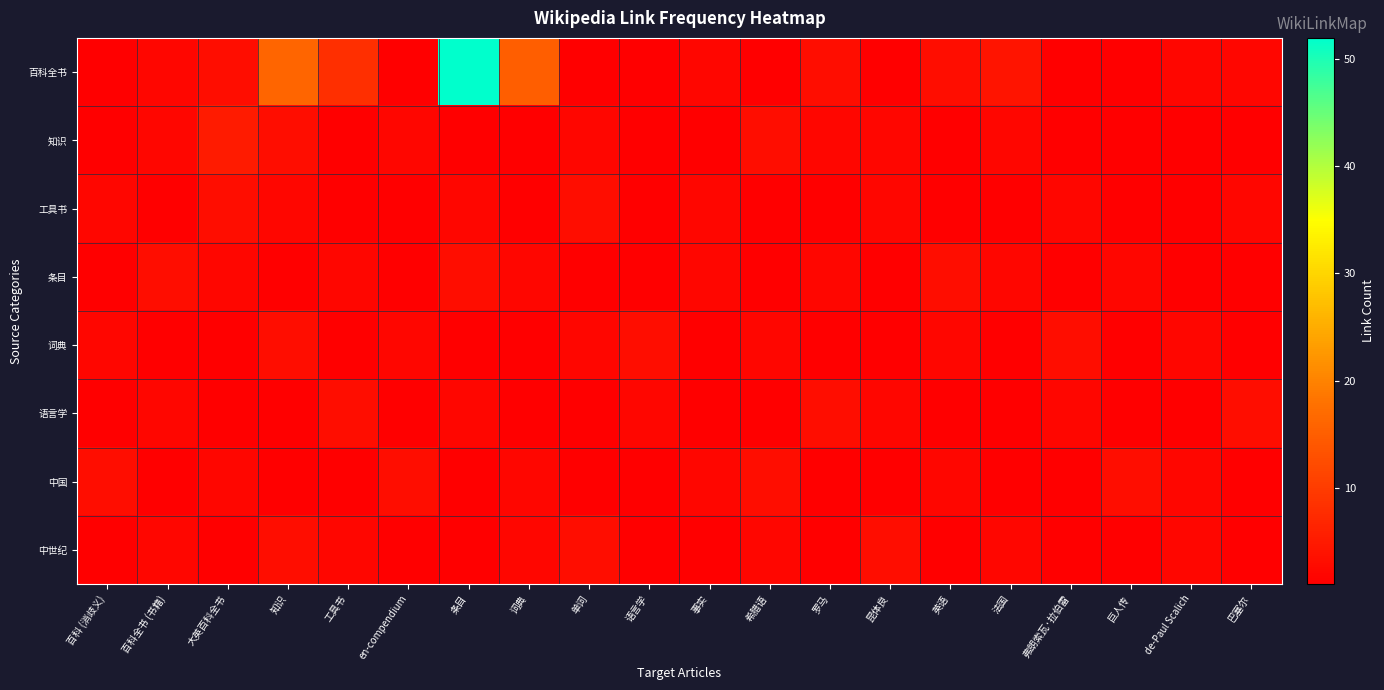

Reading right to left, extract all data points from this chart.

百科全书: 巴塞尔=2	de-Paul Scalich=2	巨人传=1	弗朗索瓦·拉伯雷=1	法国=4	英语=3	昆体良=1	罗马=3	希腊语=1	事实=2	语言学=1	单词=1	词典=15	条目=52	en-compendium=1	工具书=8	知识=16	大英百科全书=3	百科全书 (书籍)=2	百科 (消歧义)=1
知识: 巴塞尔=1	de-Paul Scalich=1	巨人传=1	弗朗索瓦·拉伯雷=1	法国=2	英语=1	昆体良=2	罗马=2	希腊语=3	事实=1	语言学=1	单词=2	词典=1	条目=1	en-compendium=2	工具书=1	知识=3	大英百科全书=5	百科全书 (书籍)=2	百科 (消歧义)=1
工具书: 巴塞尔=2	de-Paul Scalich=1	巨人传=1	弗朗索瓦·拉伯雷=2	法国=1	英语=1	昆体良=2	罗马=1	希腊语=1	事实=2	语言学=1	单词=3	词典=1	条目=2	en-compendium=1	工具书=1	知识=2	大英百科全书=3	百科全书 (书籍)=1	百科 (消歧义)=2
条目: 巴塞尔=1	de-Paul Scalich=1	巨人传=2	弗朗索瓦·拉伯雷=1	法国=2	英语=3	昆体良=1	罗马=2	希腊语=1	事实=2	语言学=1	单词=1	词典=2	条目=3	en-compendium=1	工具书=2	知识=1	大英百科全书=2	百科全书 (书籍)=3	百科 (消歧义)=1
词典: 巴塞尔=1	de-Paul Scalich=2	巨人传=1	弗朗索瓦·拉伯雷=3	法国=1	英语=2	昆体良=1	罗马=1	希腊语=2	事实=1	语言学=3	单词=2	词典=1	条目=1	en-compendium=2	工具书=1	知识=3	大英百科全书=1	百科全书 (书籍)=1	百科 (消歧义)=2
语言学: 巴塞尔=3	de-Paul Scalich=1	巨人传=1	弗朗索瓦·拉伯雷=2	法国=1	英语=1	昆体良=2	罗马=3	希腊语=1	事实=1	语言学=2	单词=1	词典=1	条目=2	en-compendium=1	工具书=3	知识=1	大英百科全书=1	百科全书 (书籍)=2	百科 (消歧义)=1
中国: 巴塞尔=1	de-Paul Scalich=2	巨人传=3	弗朗索瓦·拉伯雷=1	法国=1	英语=2	昆体良=1	罗马=1	希腊语=3	事实=2	语言学=1	单词=1	词典=2	条目=1	en-compendium=3	工具书=1	知识=1	大英百科全书=2	百科全书 (书籍)=1	百科 (消歧义)=3
中世纪: 巴塞尔=1	de-Paul Scalich=2	巨人传=1	弗朗索瓦·拉伯雷=1	法国=2	英语=1	昆体良=3	罗马=1	希腊语=2	事实=1	语言学=1	单词=3	词典=2	条目=1	en-compendium=1	工具书=2	知识=3	大英百科全书=1	百科全书 (书籍)=2	百科 (消歧义)=1